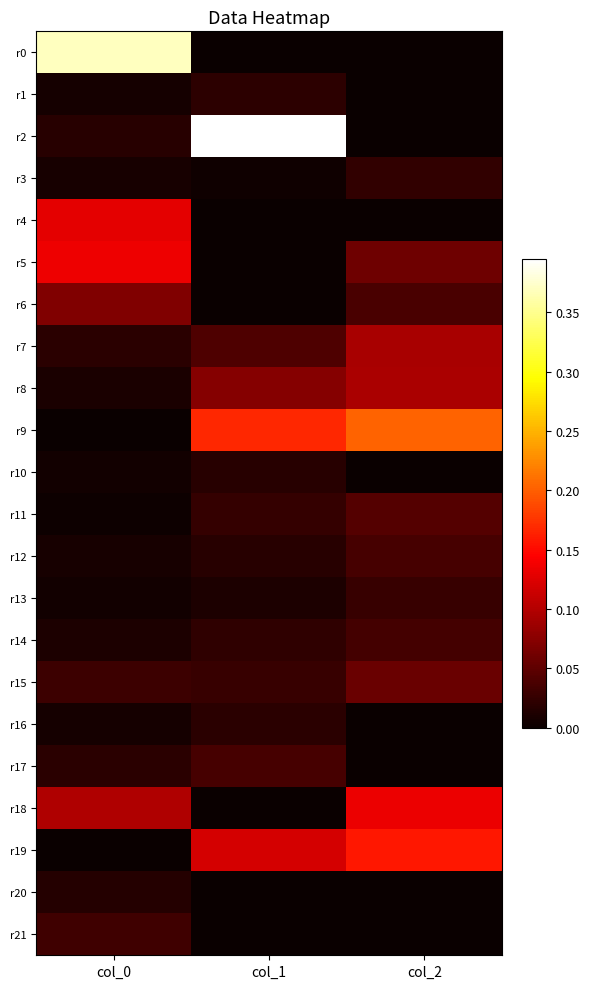

What is the maximum value shown in the chart?

0.4